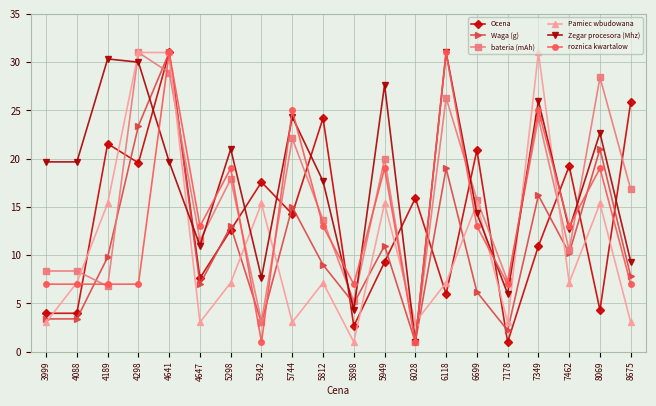

True or false: Ocena has more than 1 interior local peaks.

True